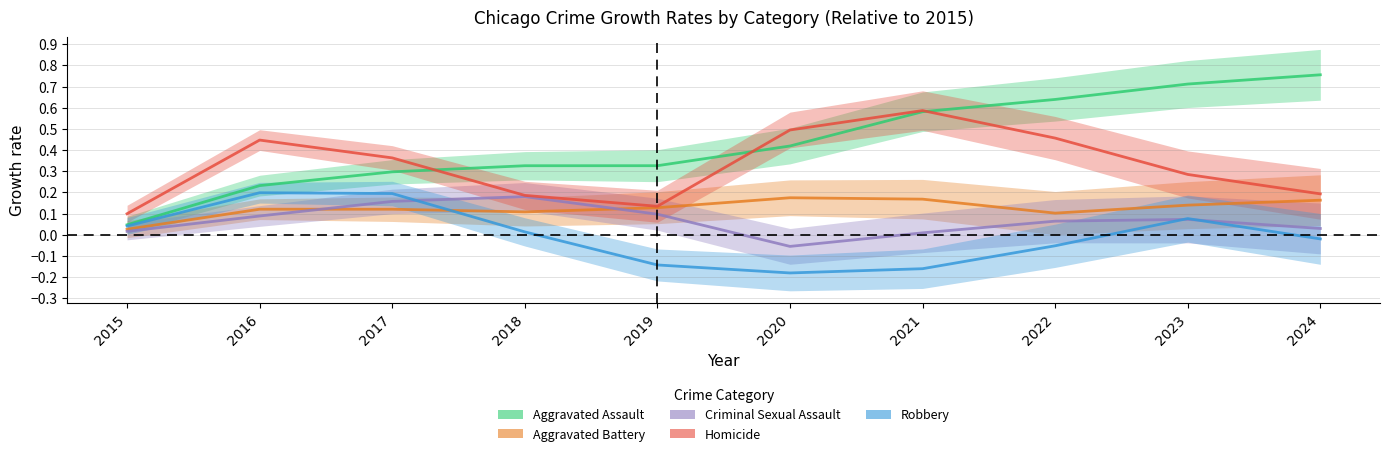

How many Aggravated Battery values are between 0 and 1?

10